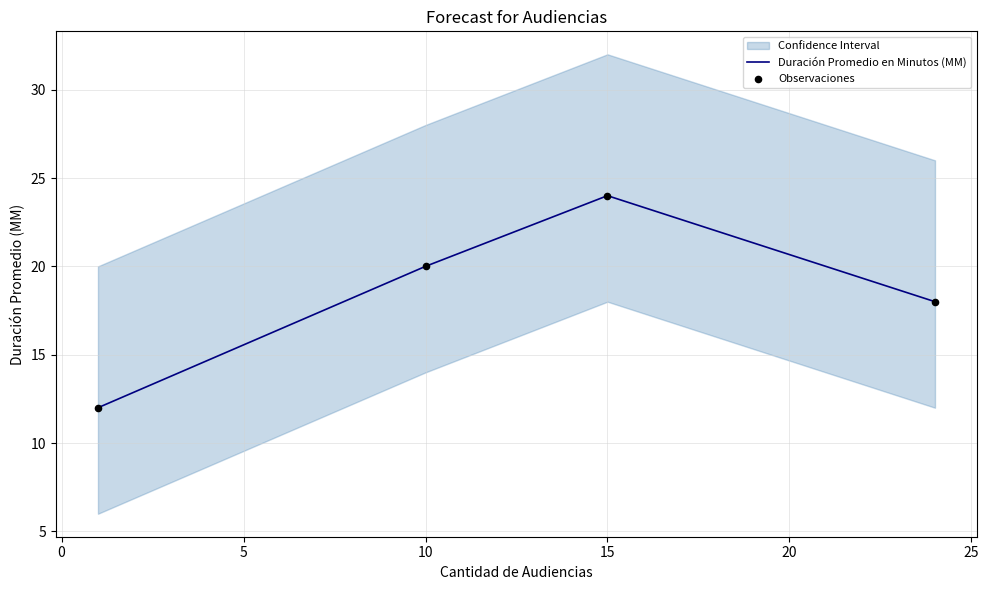

Where is the first local maximum for Duración Promedio en Minutos (MM)?

15